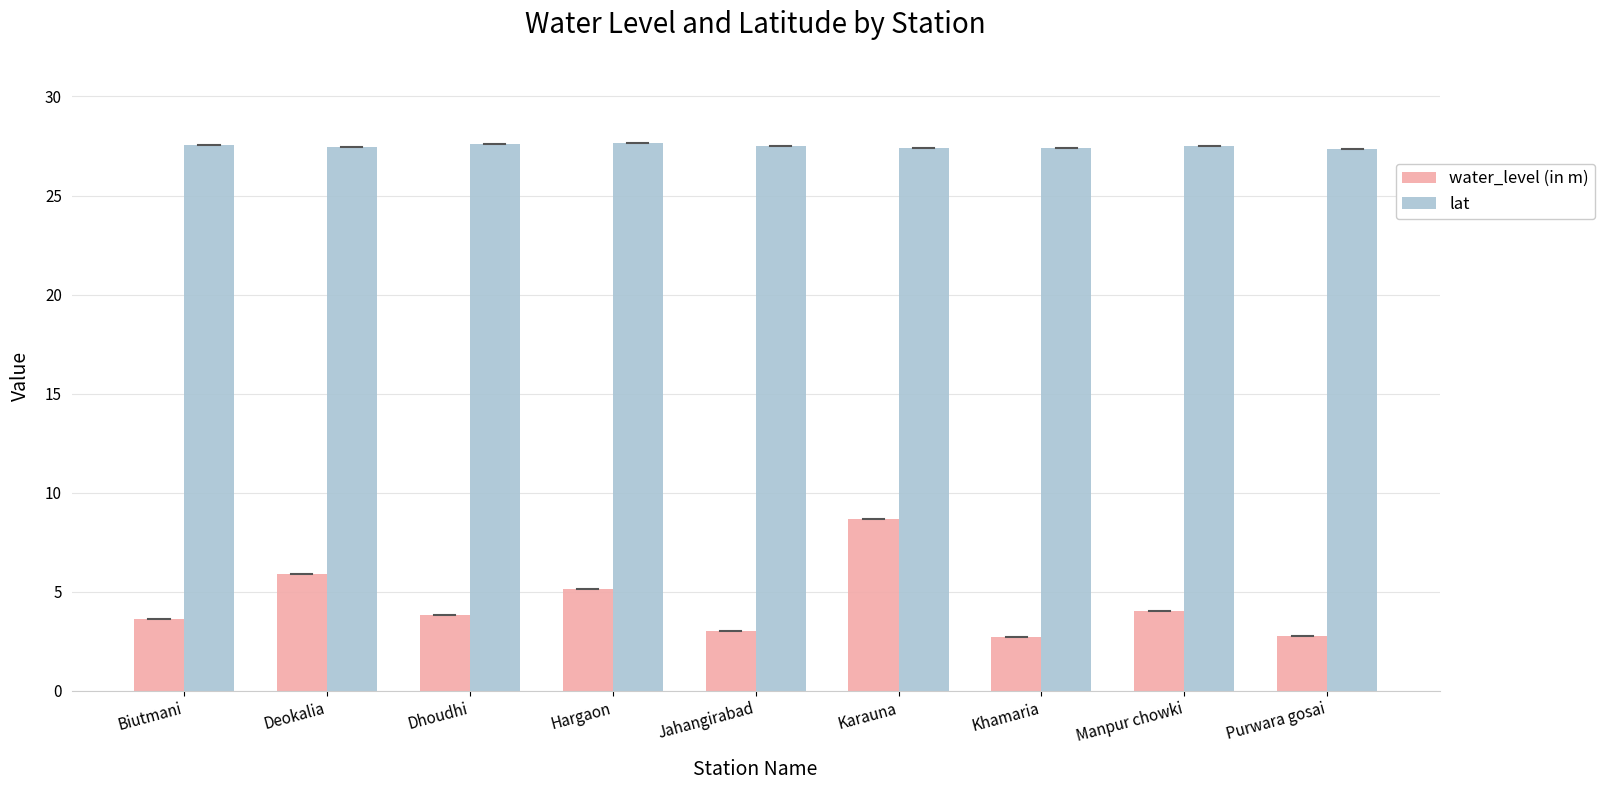

How many distinct data groups are displayed?

2